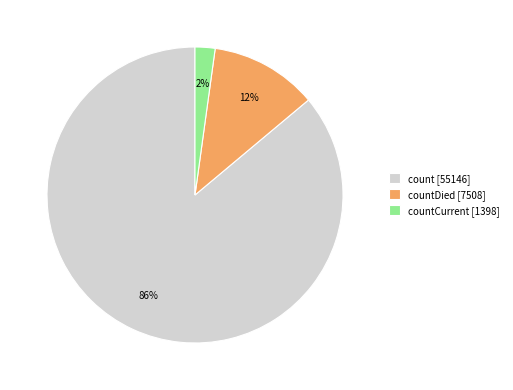

Which category accounts for the majority?

count [55146]